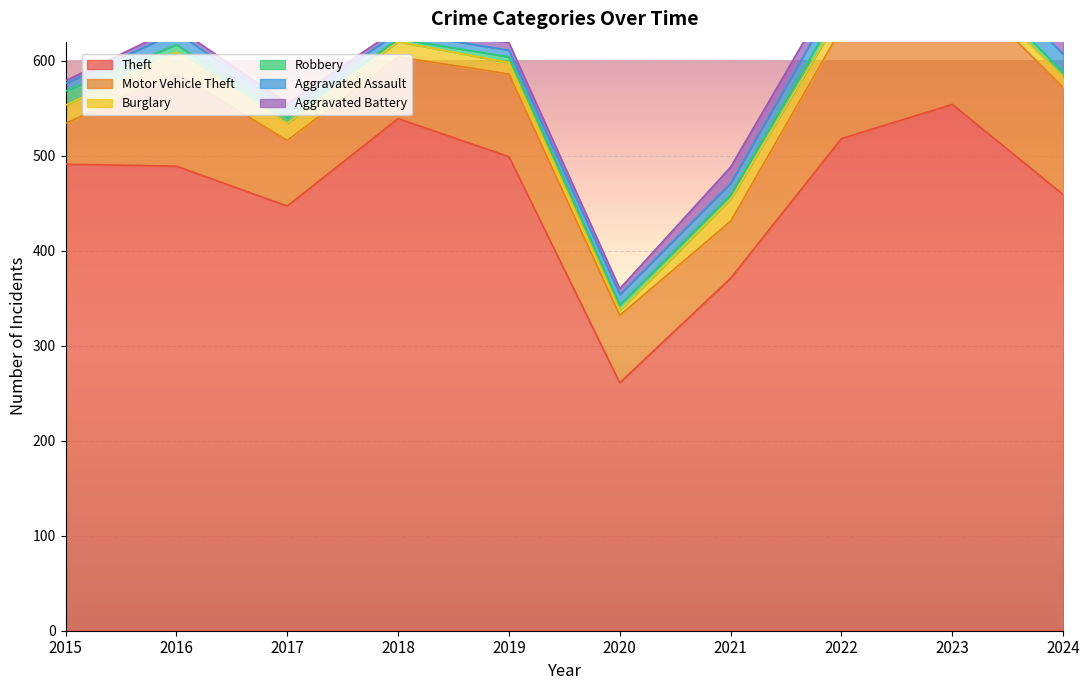

The value of Motor Vehicle Theft at 2015 is 43. True or false?

True